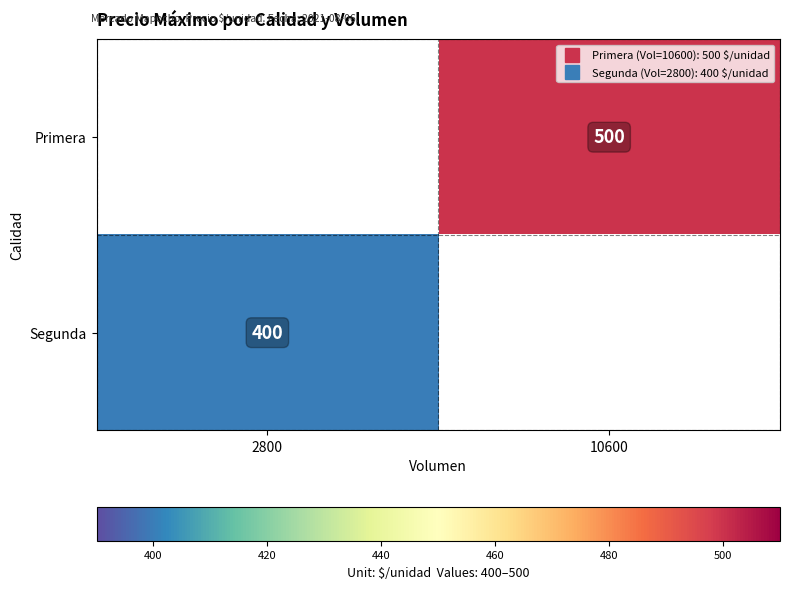

List the labels in order of Primera value, largest first.

2800, 10600